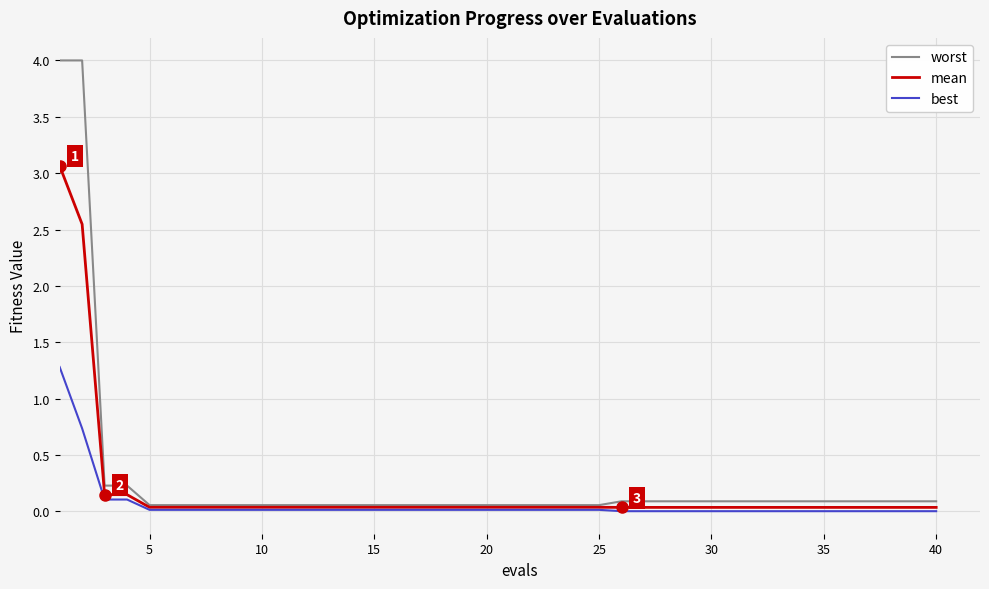

What is the maximum value shown in the chart?

4.0